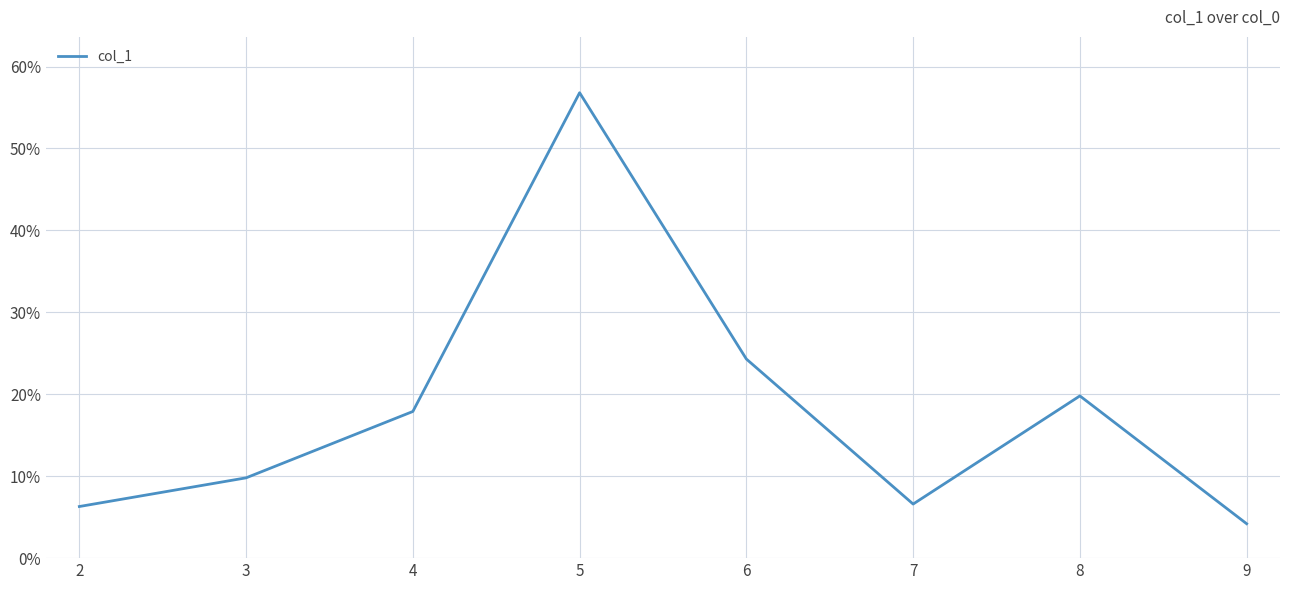

Does the chart display data point markers on the line(s)?

No